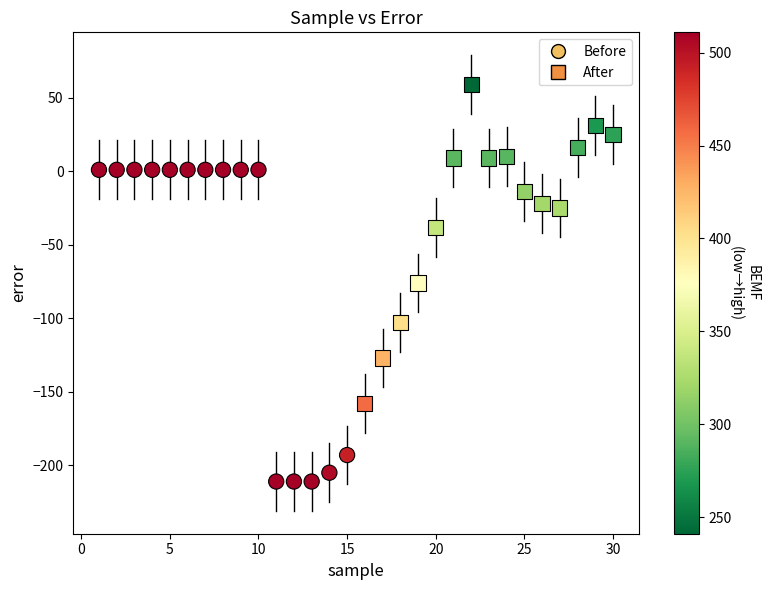

What are all the series names shown in the legend?

Before, After